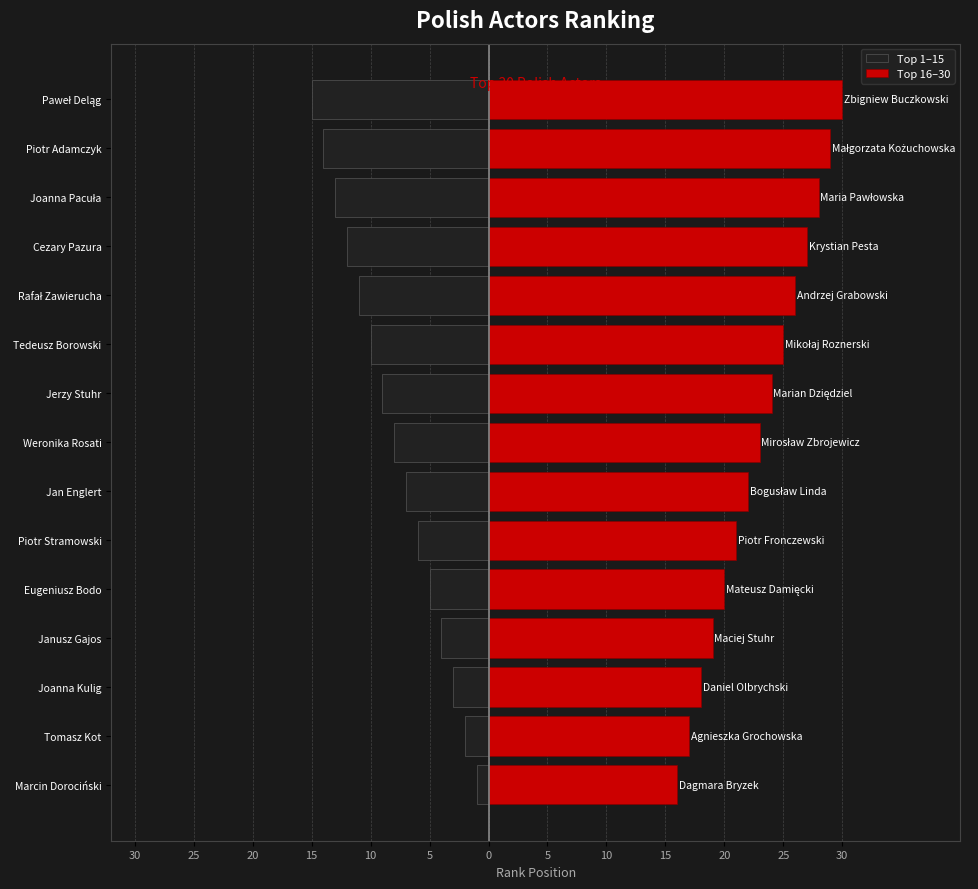

Reading right to left, what are all the values shown in this chart?

Top 1–15: -15	-14	-13	-12	-11	-10	-9	-8	-7	-6	-5	-4	-3	-2	-1
Top 16–30: 30	29	28	27	26	25	24	23	22	21	20	19	18	17	16